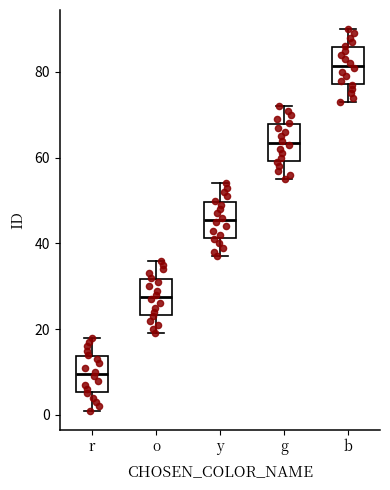

Reading left to right, read every box against the y-axis: the position of its median line, the range the box covers, and the ends of its whiskers. The values are not printed on the chart, so give them approximately, as read against the axis.

r: median 10, box 6 to 14, whiskers 2 to 18
o: median 28, box 24 to 32, whiskers 20 to 36
y: median 46, box 42 to 50, whiskers 38 to 54
g: median 64, box 60 to 68, whiskers 56 to 72
b: median 82, box 78 to 86, whiskers 74 to 90